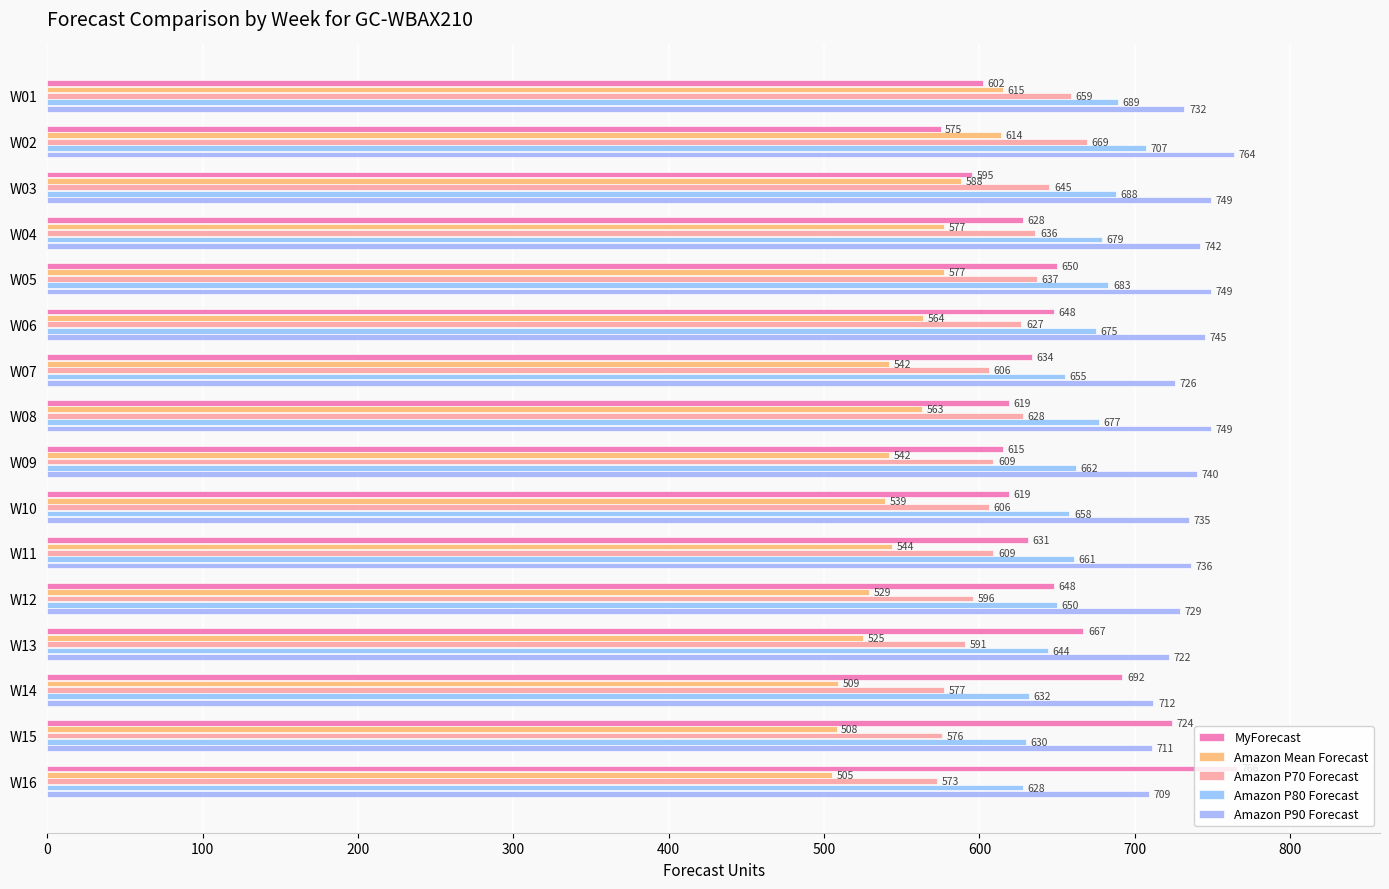

How many distinct data groups are displayed?

5